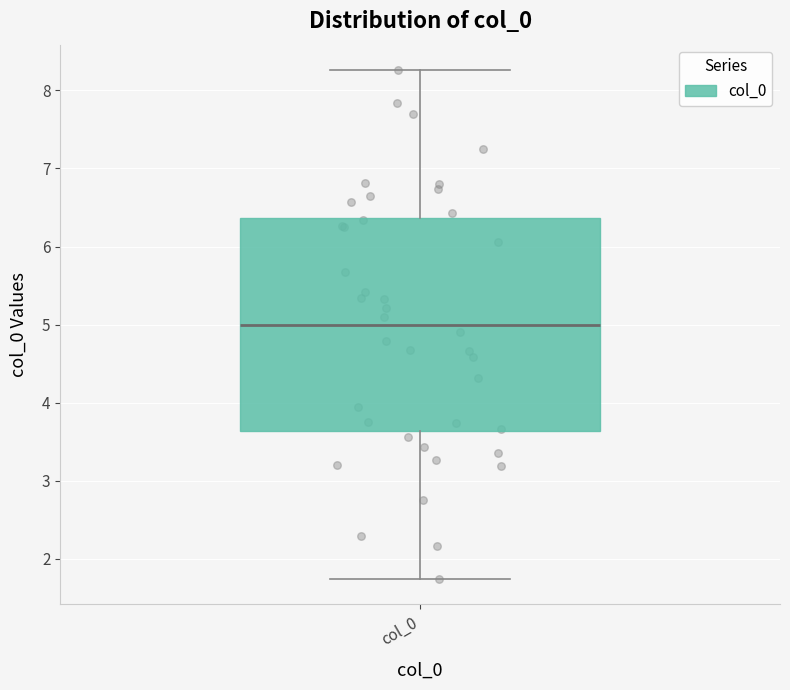

Where is the upper edge of the box for col_0 on the y-axis? The values are not printed on the chart, so give them approximately, as read against the axis.

6.4